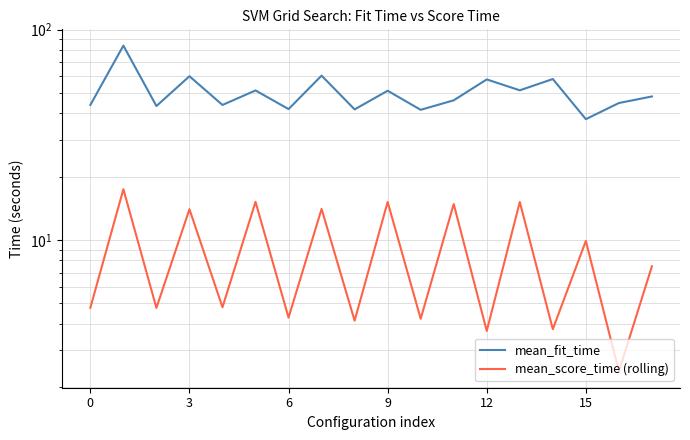

How many categories are shown in the chart?

18